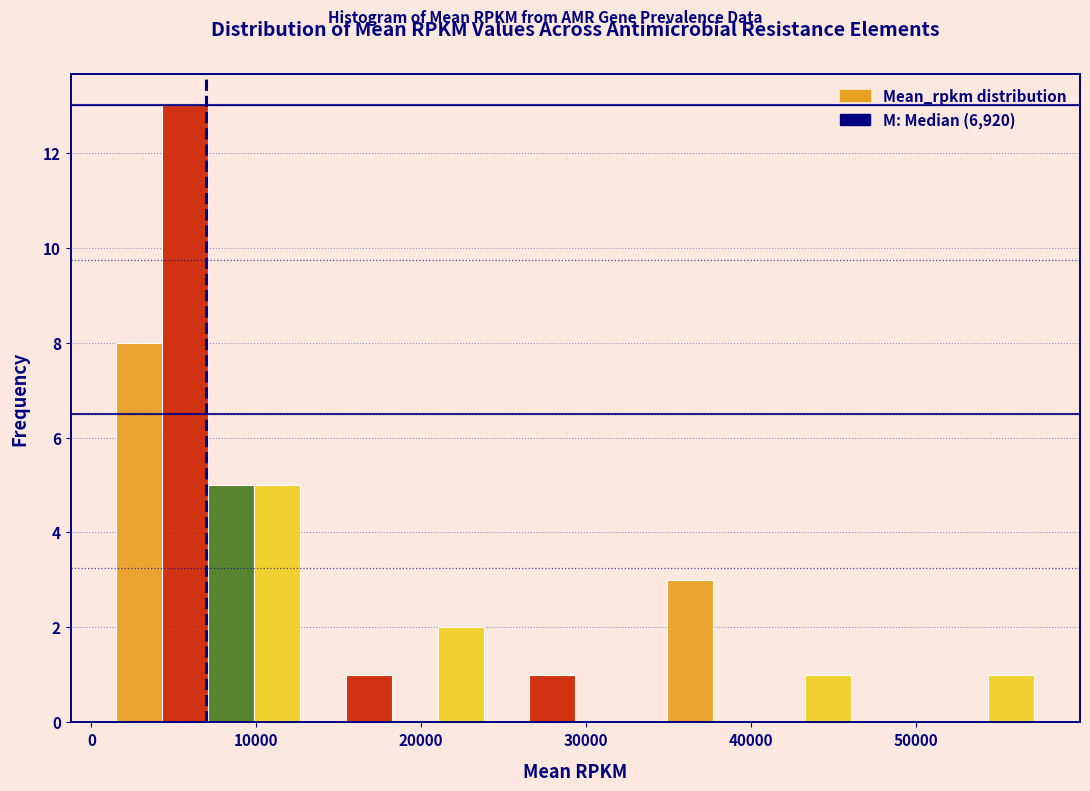

Around what value on the x-axis is the tallest bar? Give the approximate position of its centre, as read against the axis.

6000